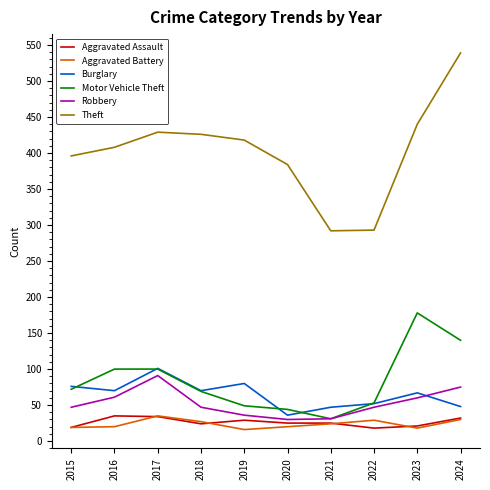

True or false: Aggravated Assault and Aggravated Battery intersect in this chart.

True